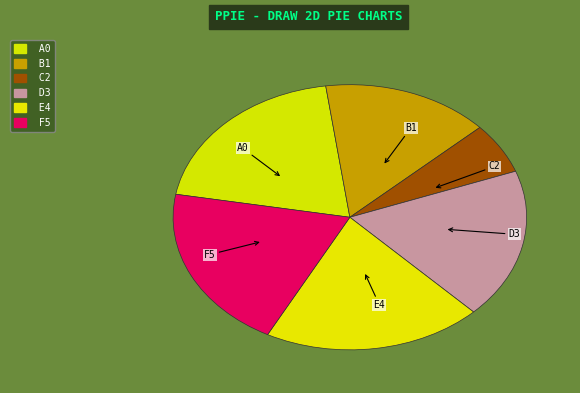

Count the number of slices in the pie.

6